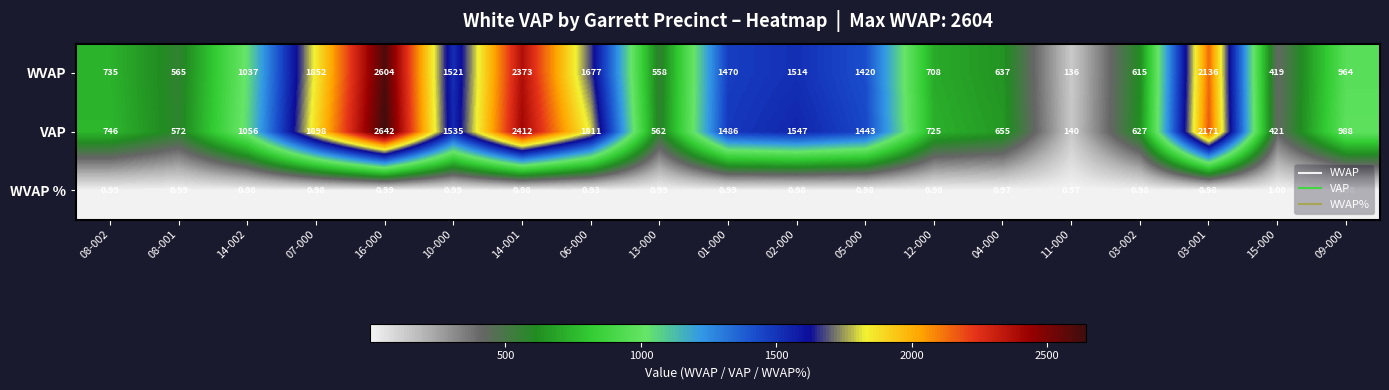

At 04-000, list the series in order from largest to smallest.

VAP, WVAP, WVAP %